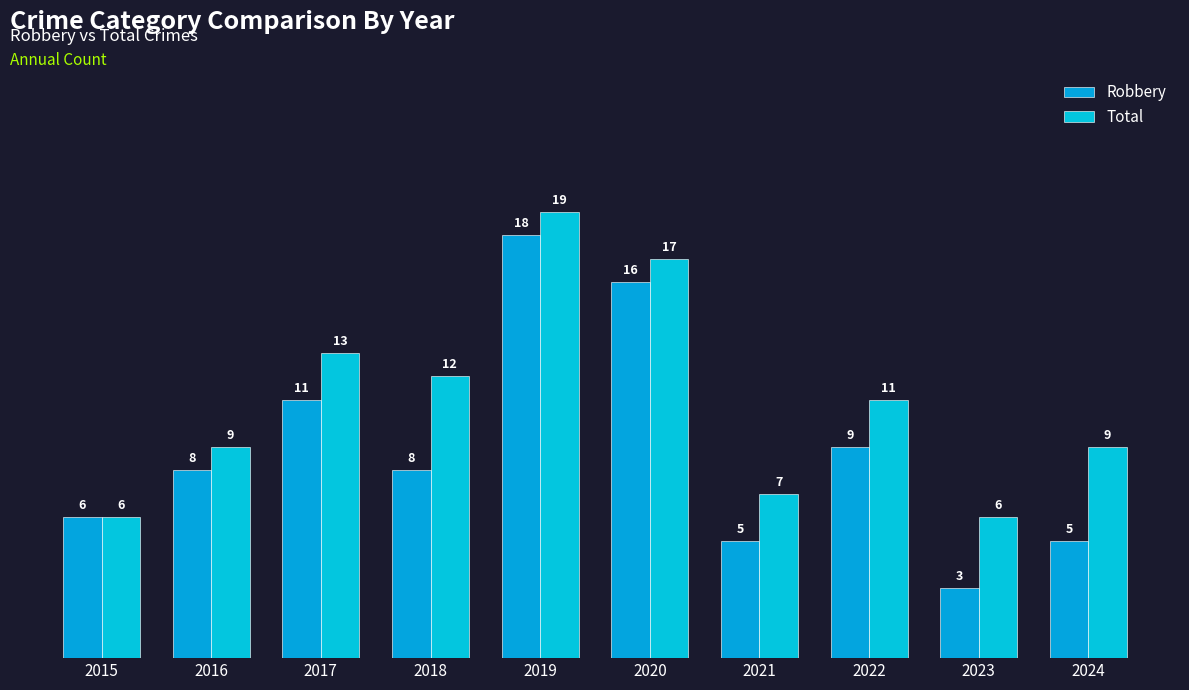

How many bars are there in total?

20